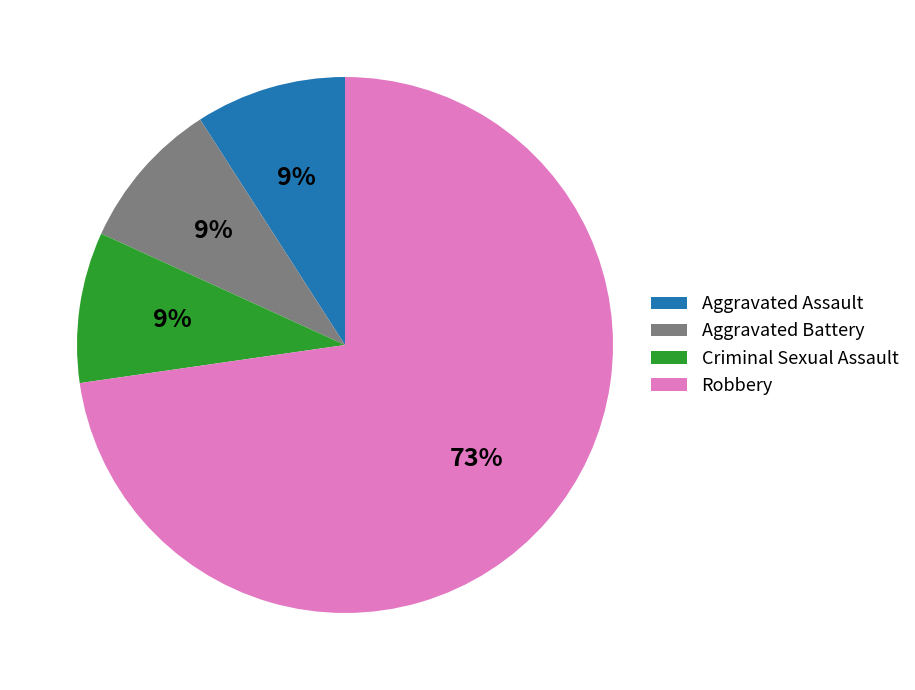

Do Aggravated Assault and Aggravated Battery together represent more than half of the pie?

No